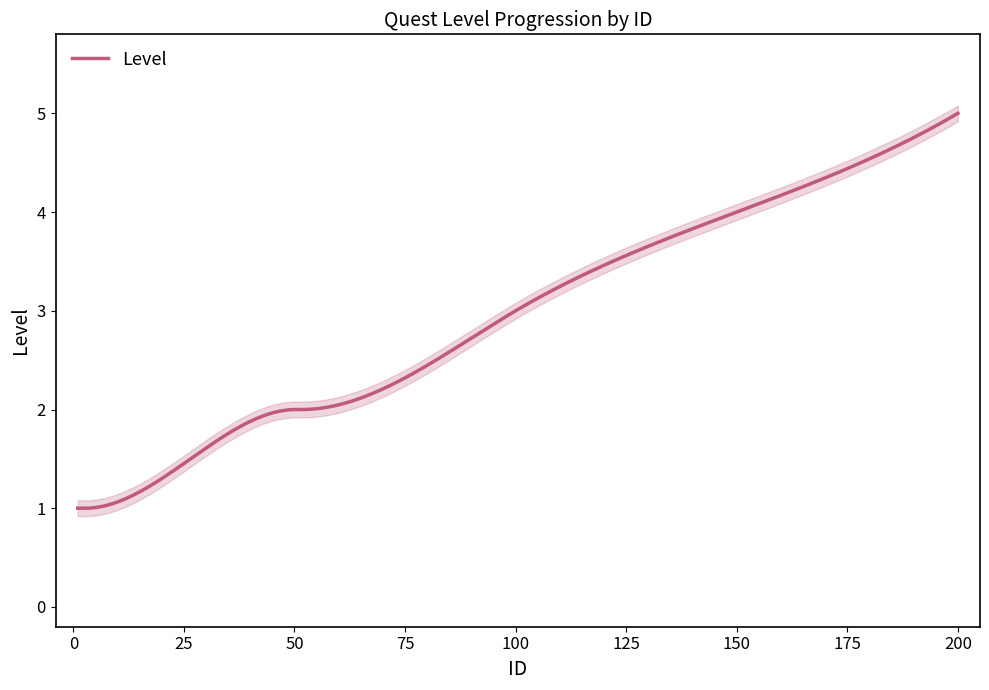

The chart shows a value of 7 at 150. True or false?

False